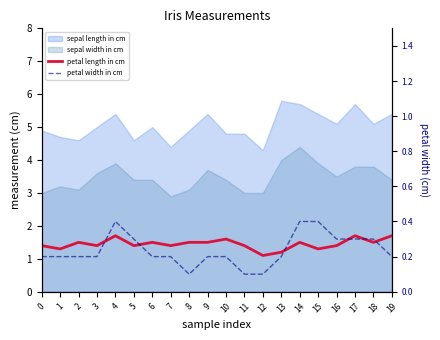

What is the minimum value shown in the chart?

0.1